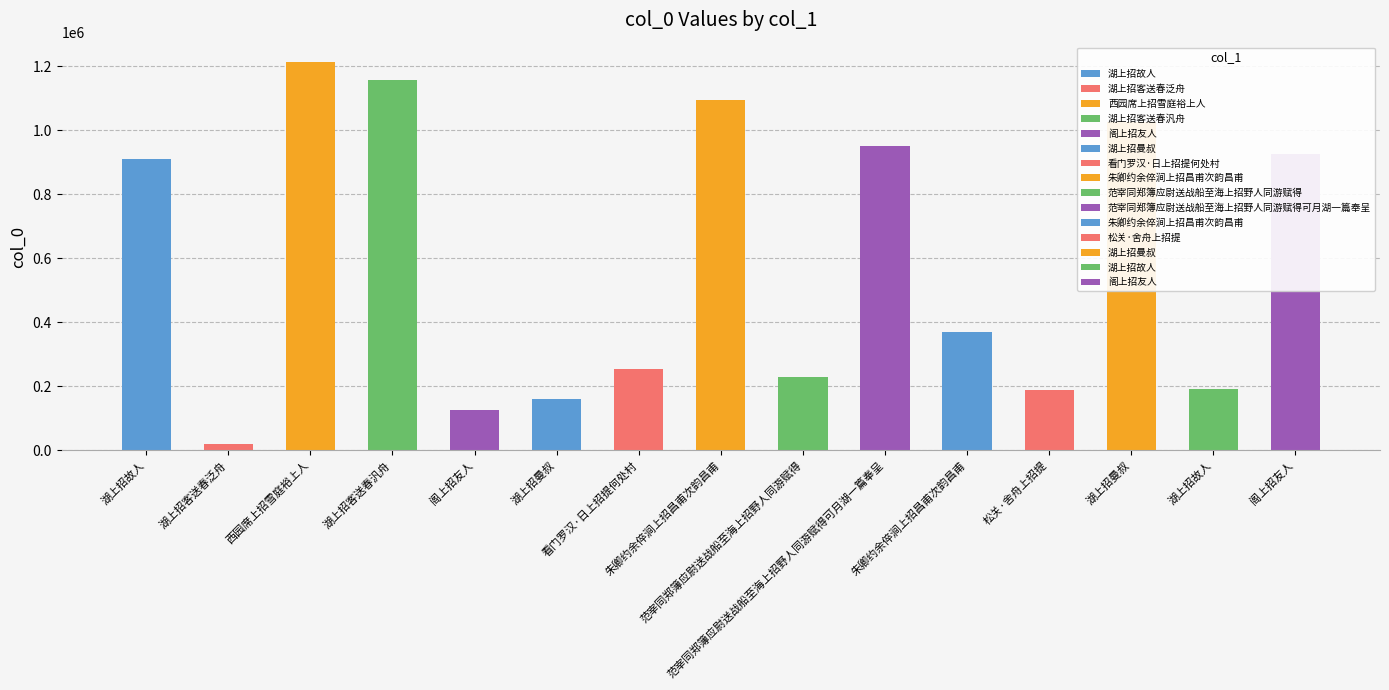

What is the label of the 2nd bar from the right?

湖上招故人